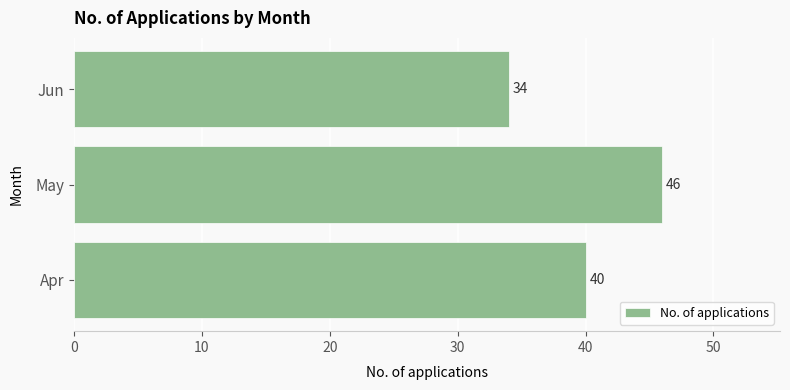

Reading bottom to top, transcribe all the data shown in this chart.

Apr=40	May=46	Jun=34